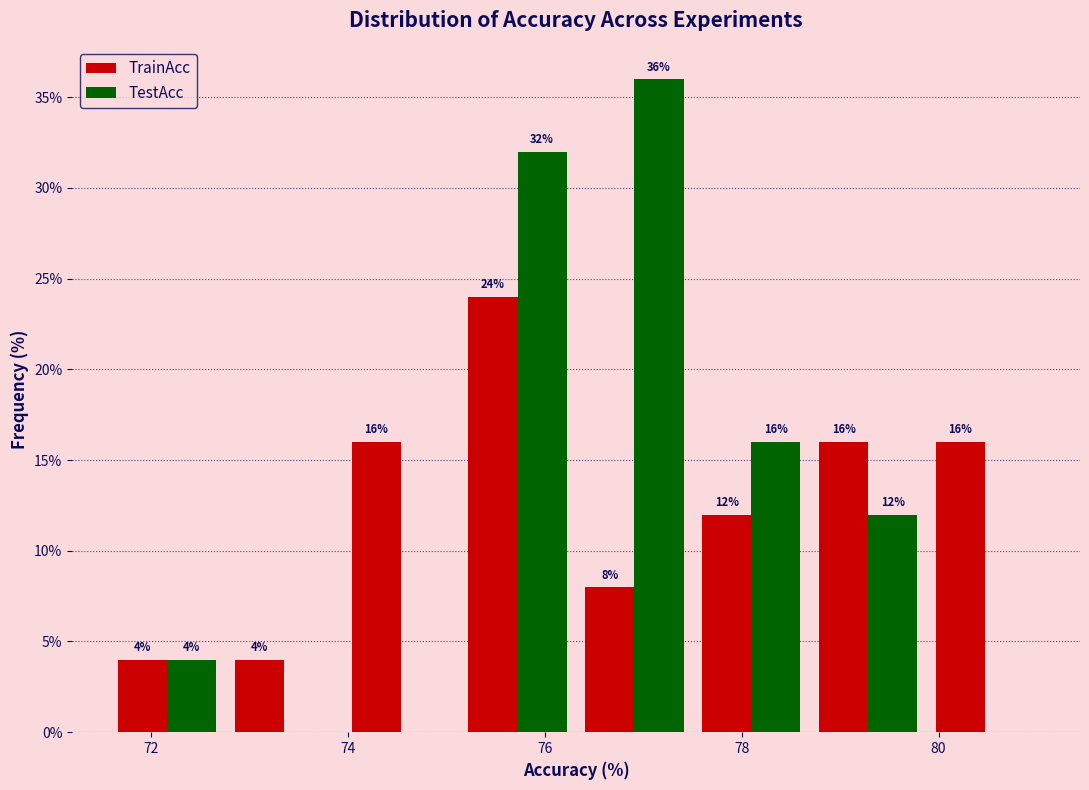

In the TestAcc series, which range on the x-axis has the tallest bar?

76.4 to 77.6